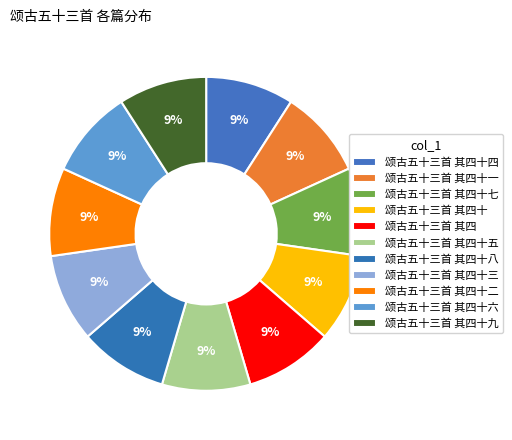

How many segments does this pie chart have?

11